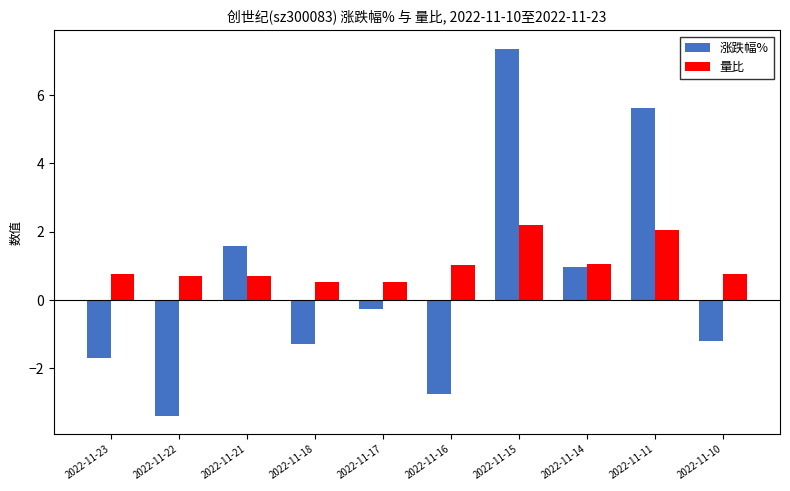

Rank the series by their maximum value, from highest to lowest.

涨跌幅%, 量比